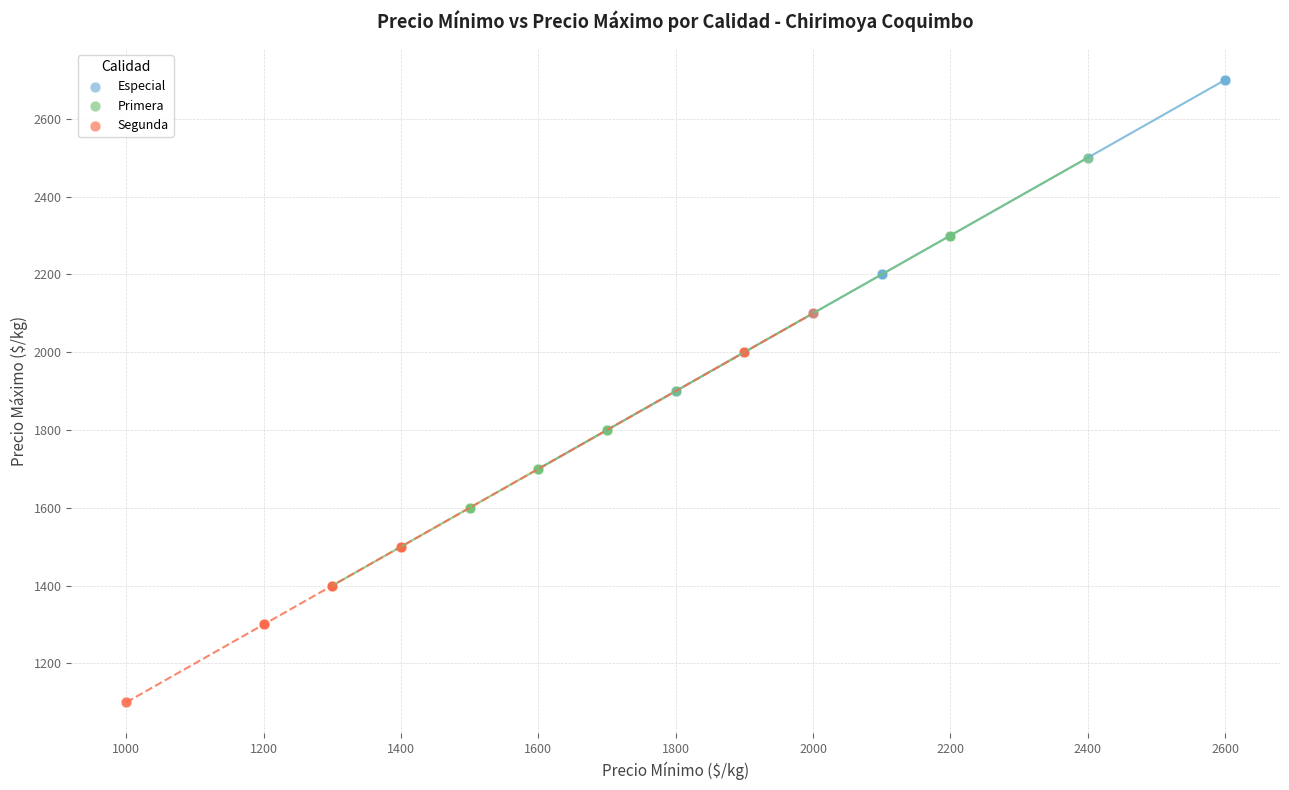

Which series has the largest Y range (max minus min)?

Primera